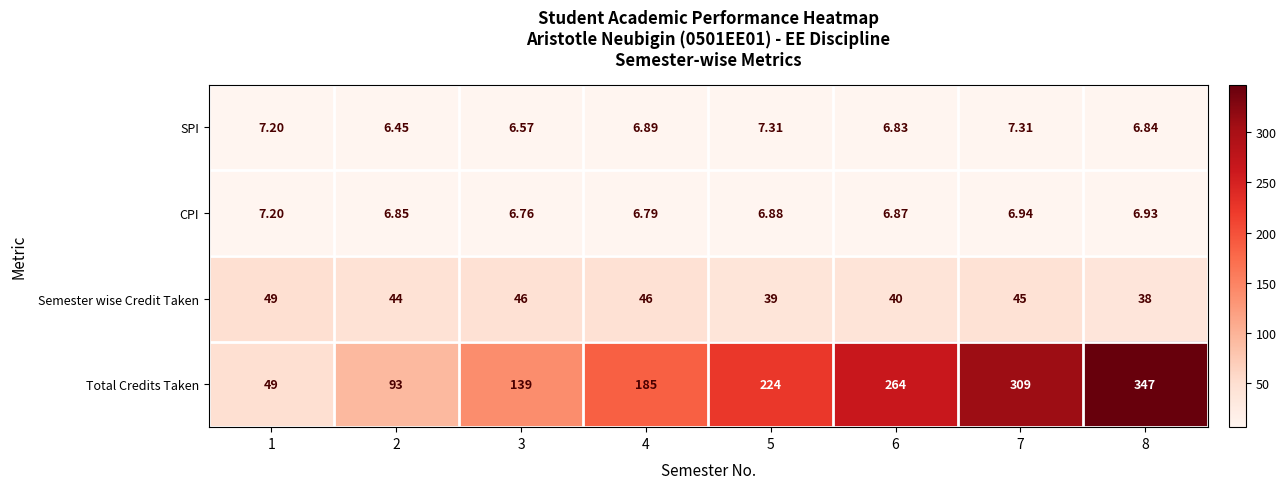

At 6, list the series in order from smallest to largest.

SPI, CPI, Semester wise Credit Taken, Total Credits Taken